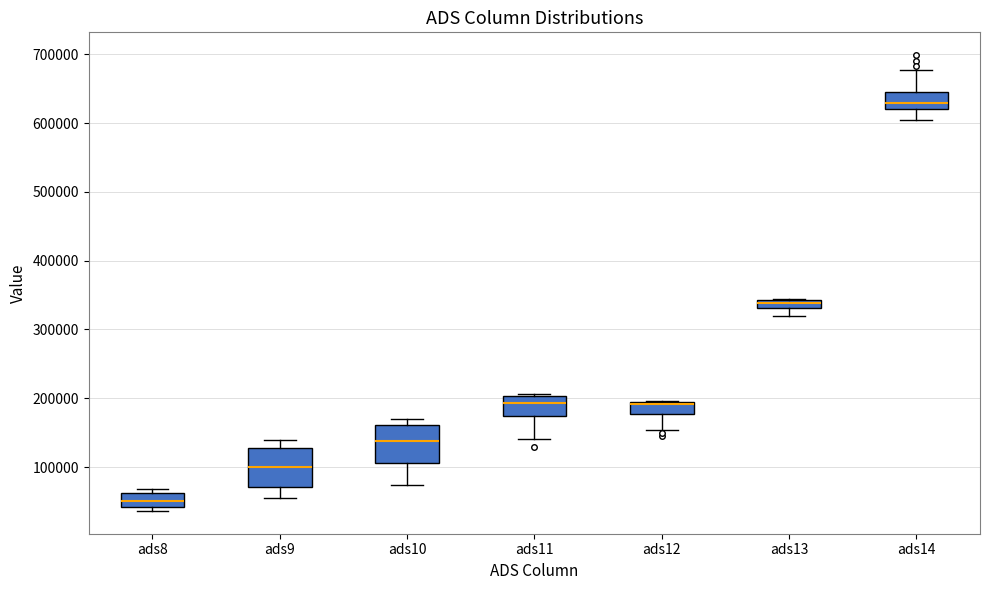

Where does the median line of the box for ads9 sit on the y-axis? The values are not printed on the chart, so give them approximately, as read against the axis.

100000